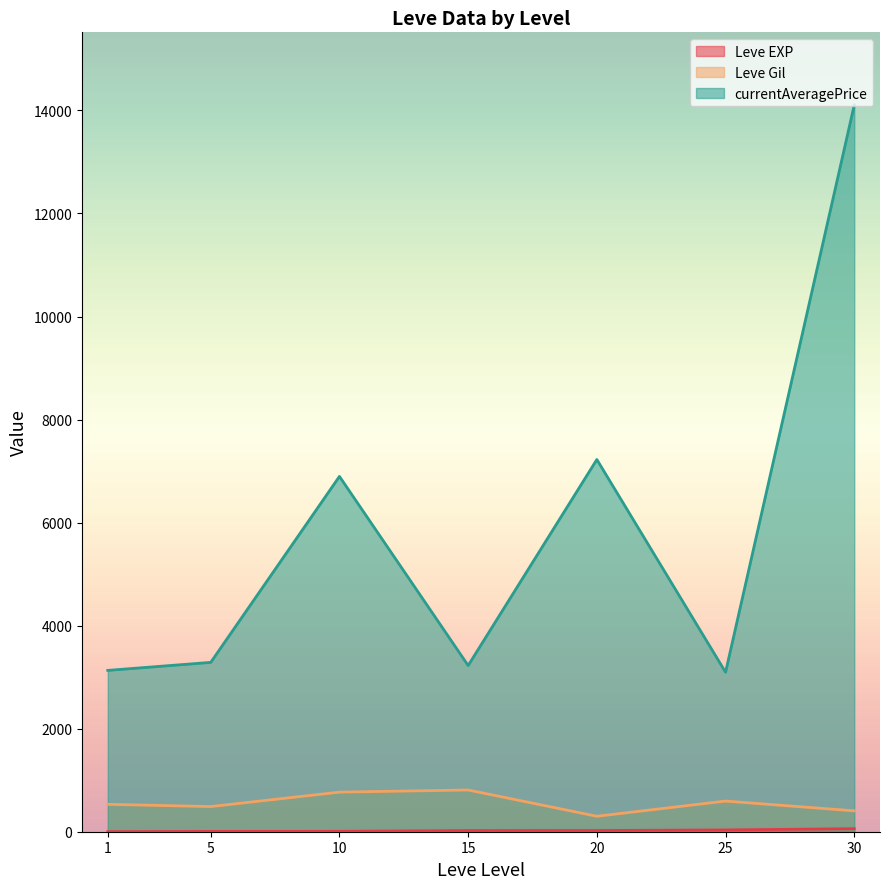

Rank the series at 25 from lowest to highest value.

Leve EXP, Leve Gil, currentAveragePrice